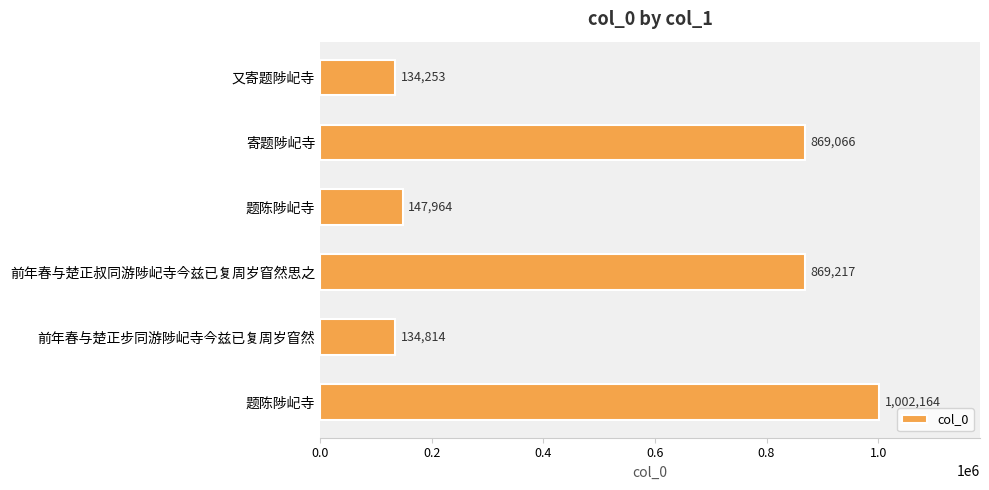

How many distinct data groups are displayed?

1